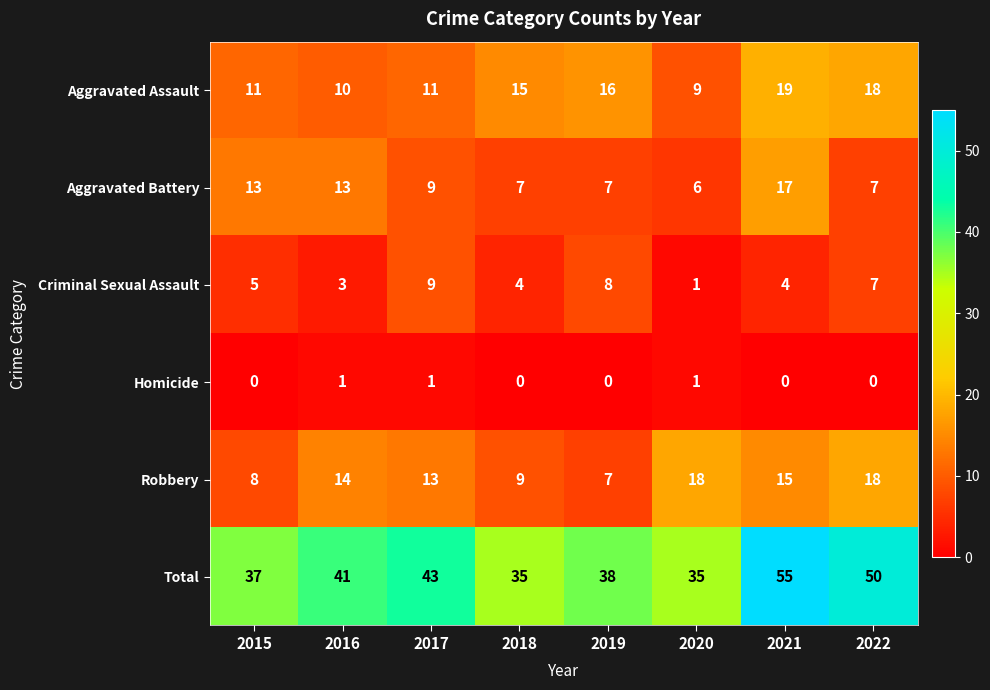

True or false: Robbery has a value of 14 at 2016.

True